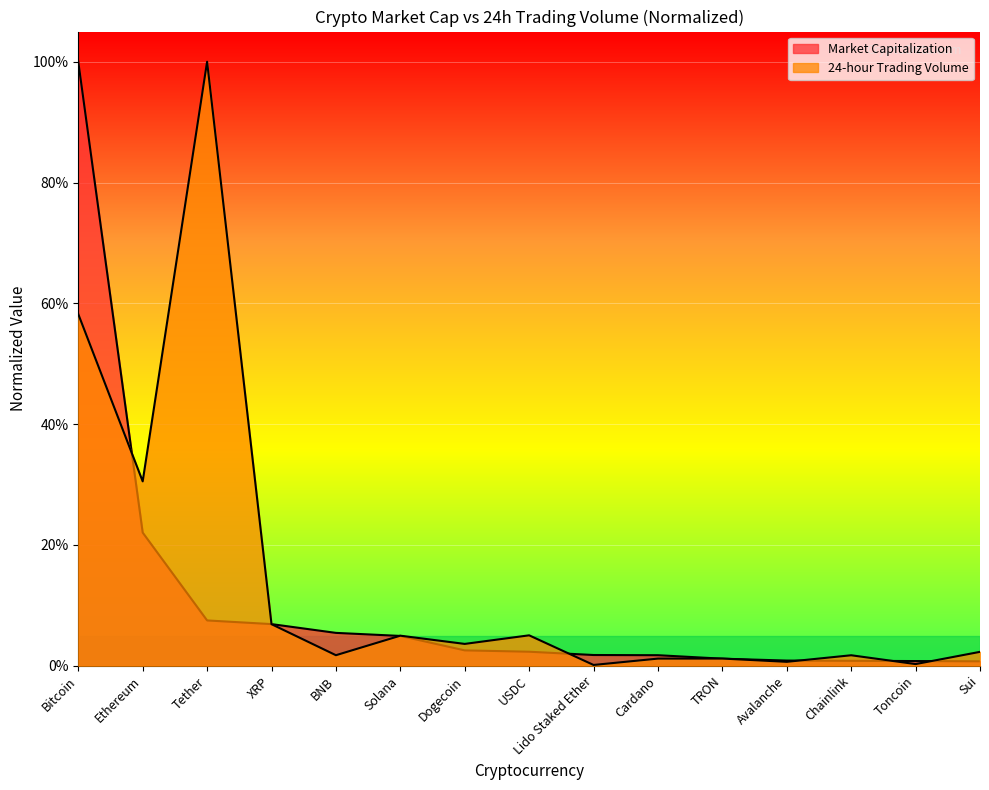

Which series changed the most between XRP and BNB?

24-hour Trading Volume